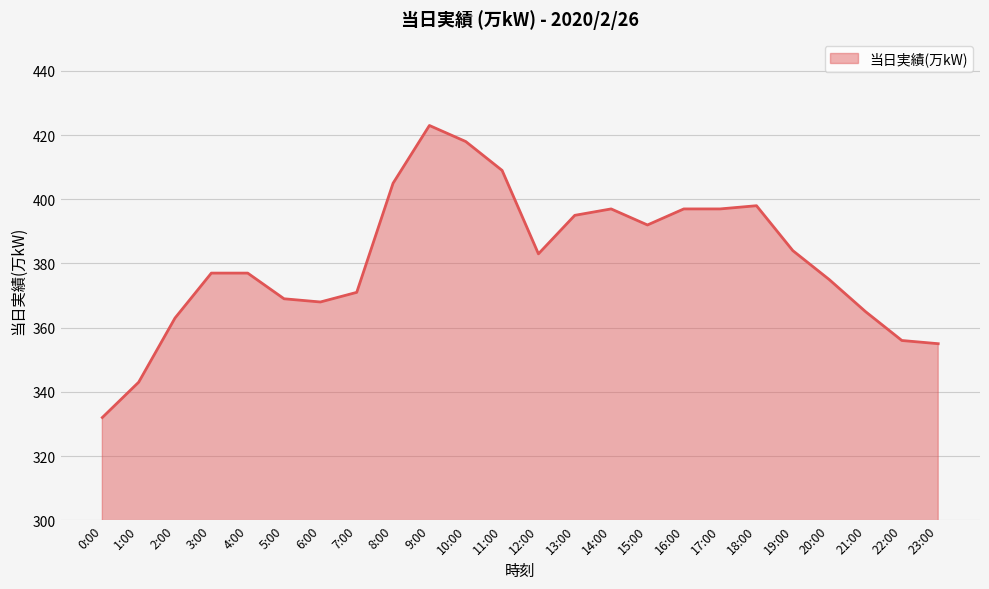

At which label does the data first exceed 383?

8:00